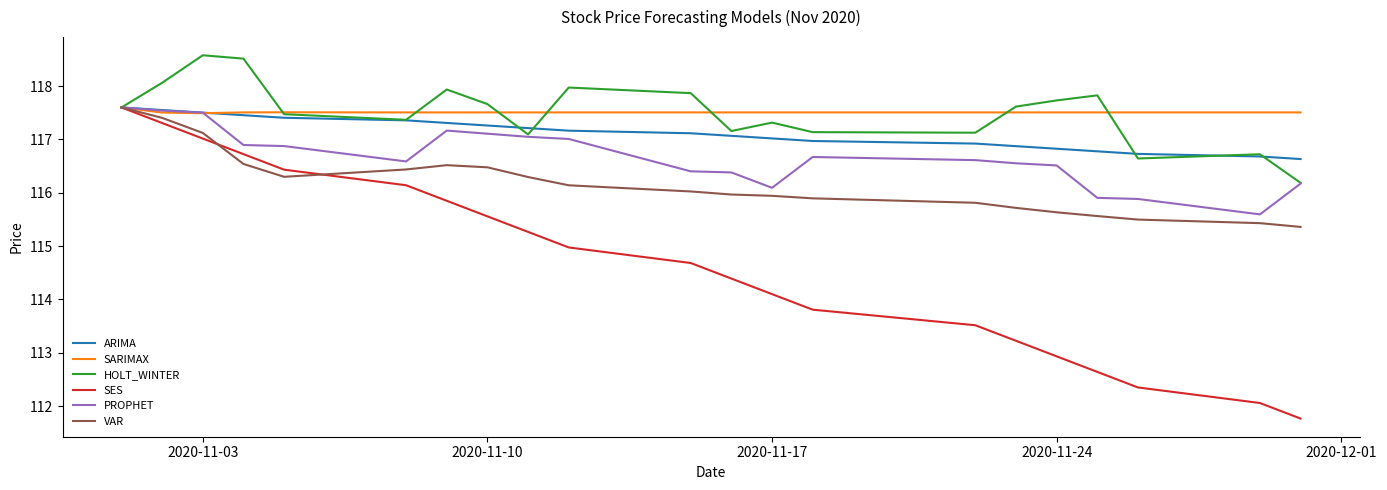

What is the lowest value of the SARIMAX series?

117.5